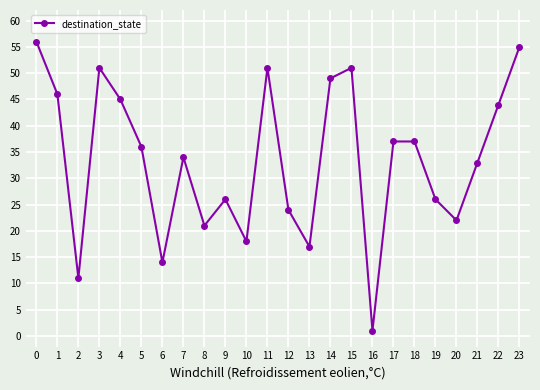

True or false: there are more than 2 points higher than both neighbors.

True